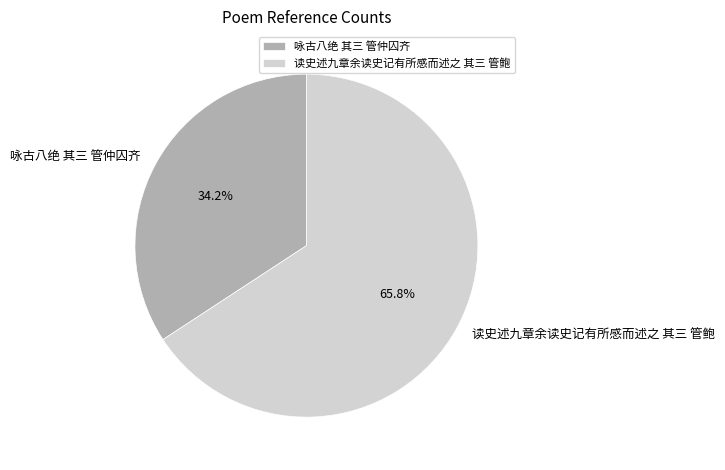

Approximately how many times larger is the value at 读史述九章余读史记有所感而述之 其三 管鲍 compared to 咏古八绝 其三 管仲囚齐?

1.9